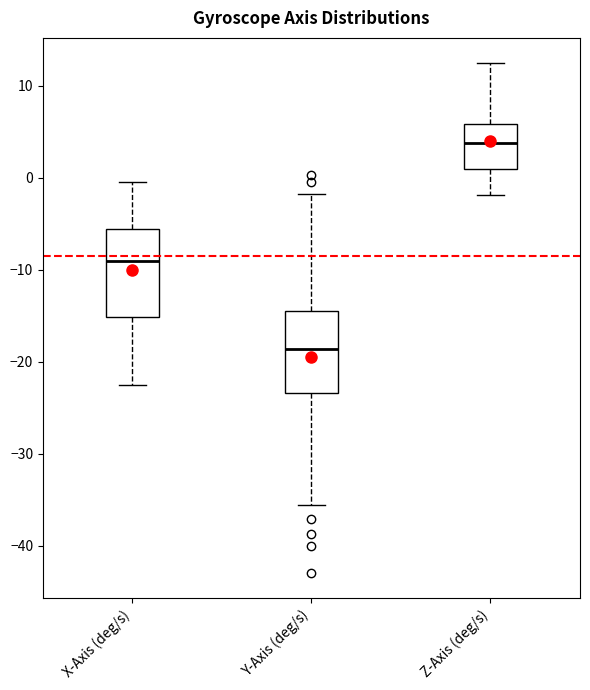

Reading left to right, read every box against the y-axis: the position of its median line, the range the box covers, and the ends of its whiskers. The values are not printed on the chart, so give them approximately, as read against the axis.

X-Axis (deg/s): median -9, box -15 to -6, whiskers -22 to 0
Y-Axis (deg/s): median -19, box -23 to -14, whiskers -36 to -2
Z-Axis (deg/s): median 4, box 1 to 6, whiskers -2 to 12